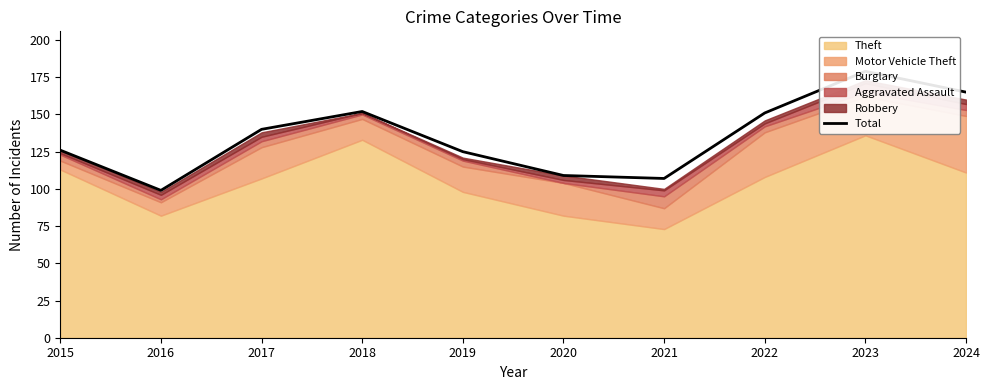

What is the difference between the values at 2018 and 2015?

26